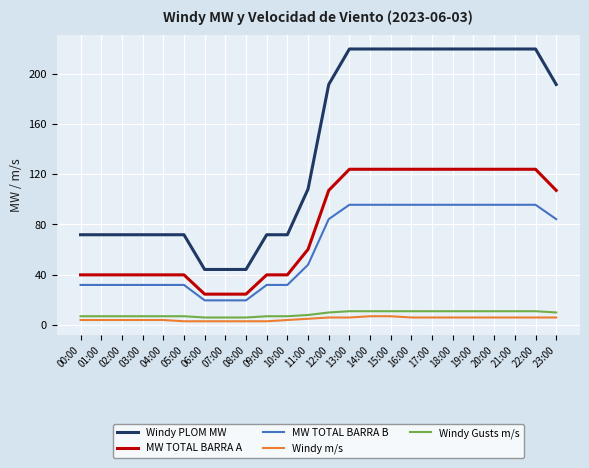

True or false: MW TOTAL BARRA B has a value of 49.8 at 02:00.

False